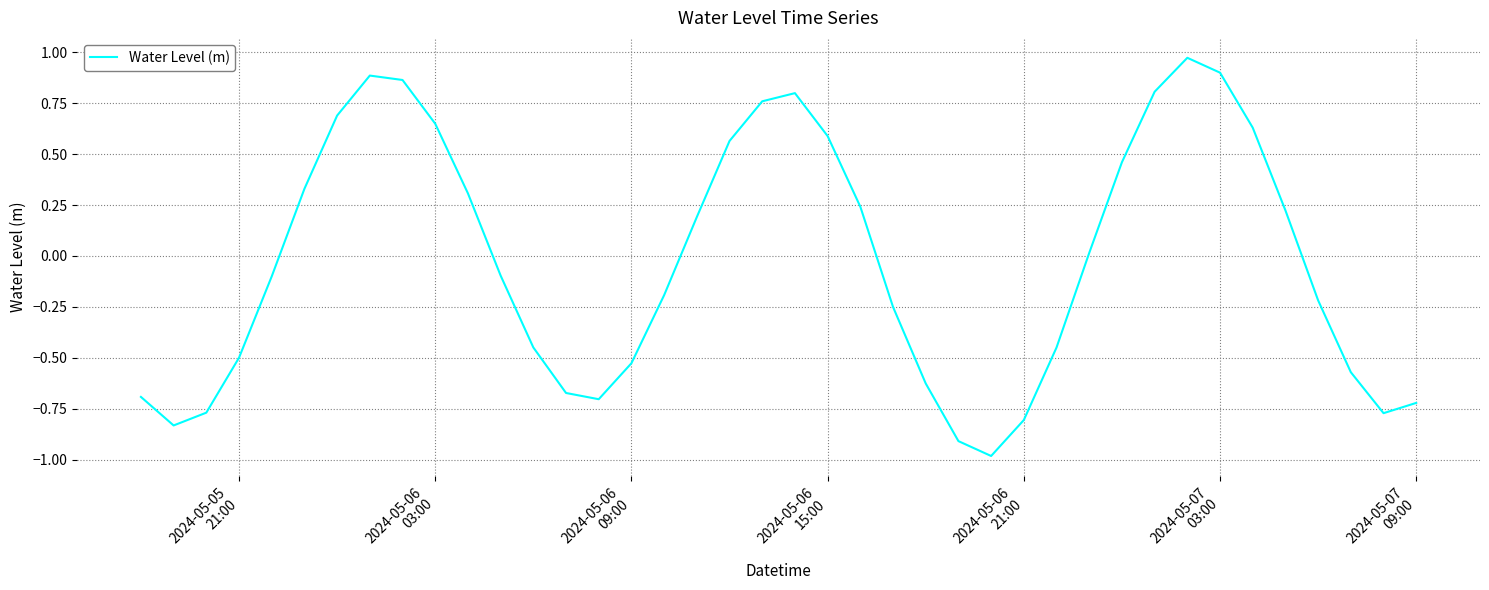

True or false: the data has more than 2 interior local peaks.

True